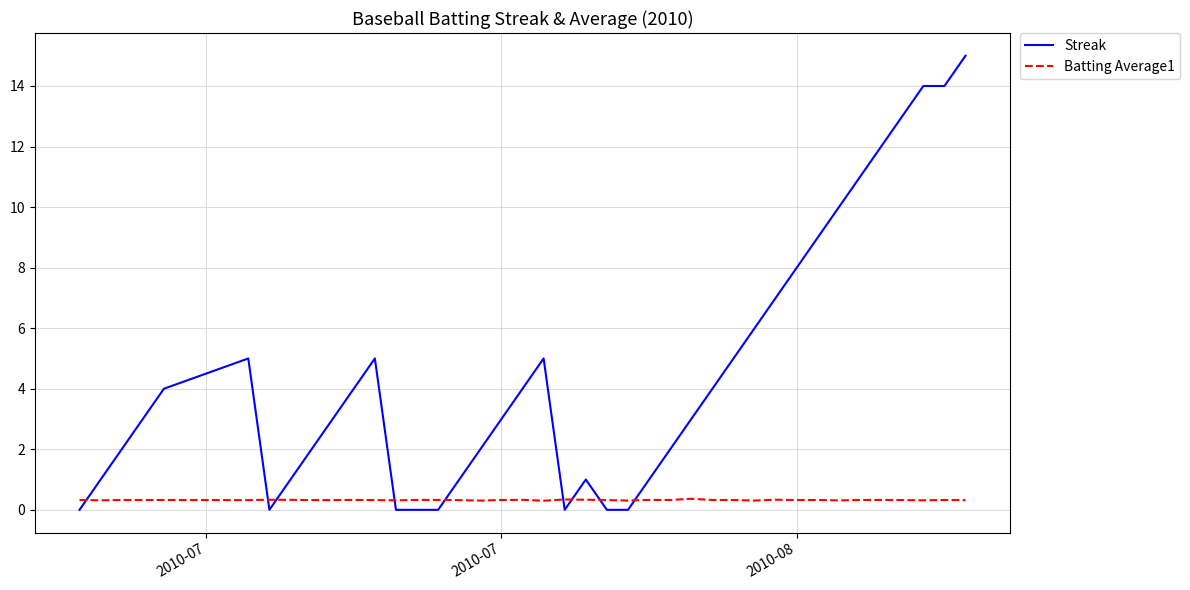

What is the sum of all Batting Average1 values?

12.9